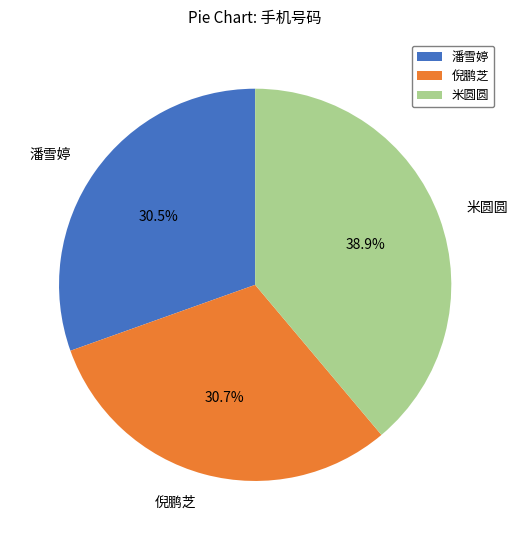

The 倪鹏芝 slice represents 31% of the pie. True or false?

True